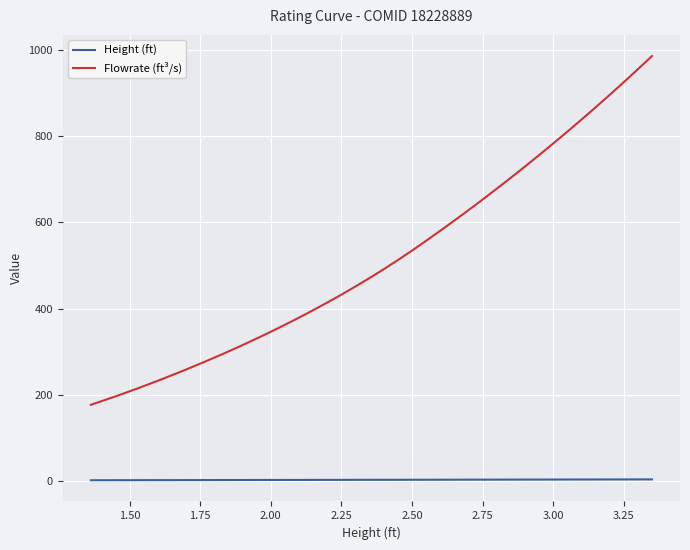

Which series has the widest spread of values?

Flowrate (ft³/s)